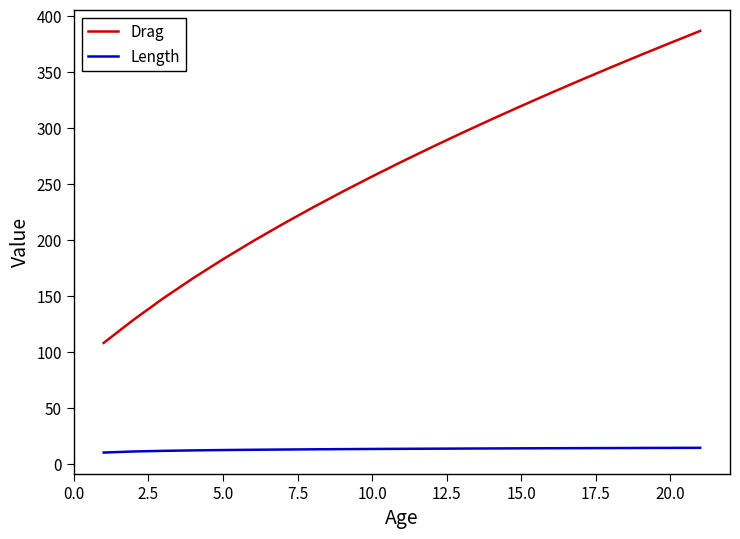

True or false: Length and Drag intersect in this chart.

False